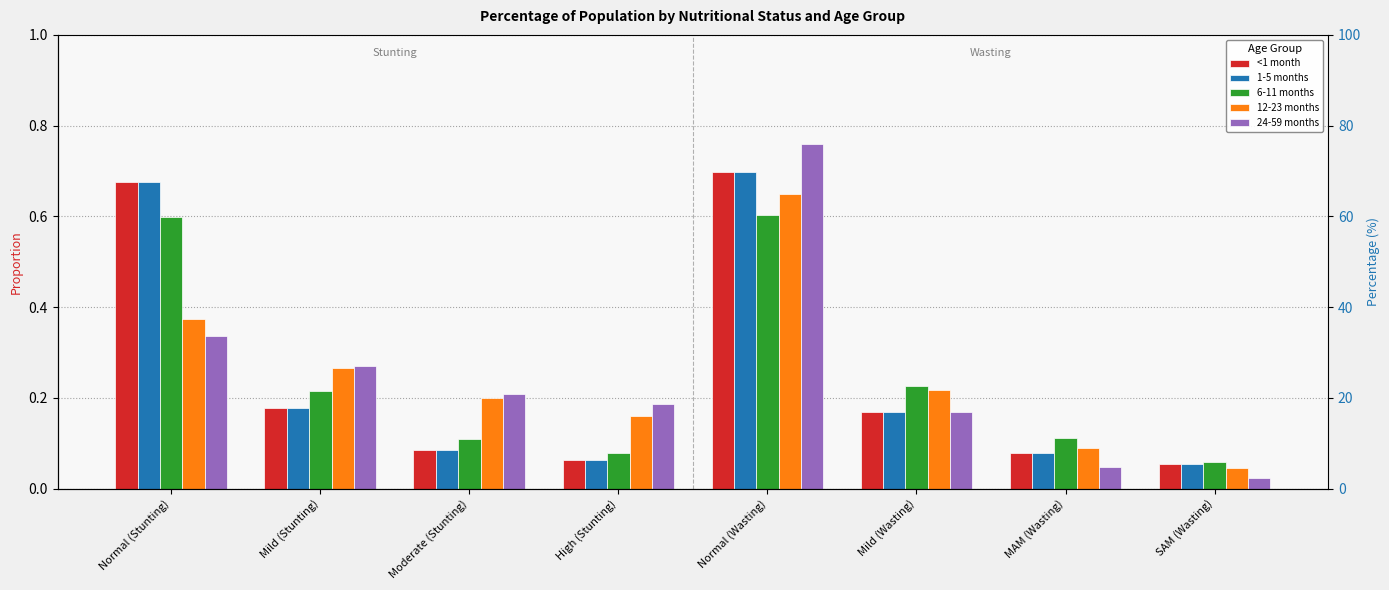

What is the difference between the maximum and minimum values in the 12-23 months series?

0.6